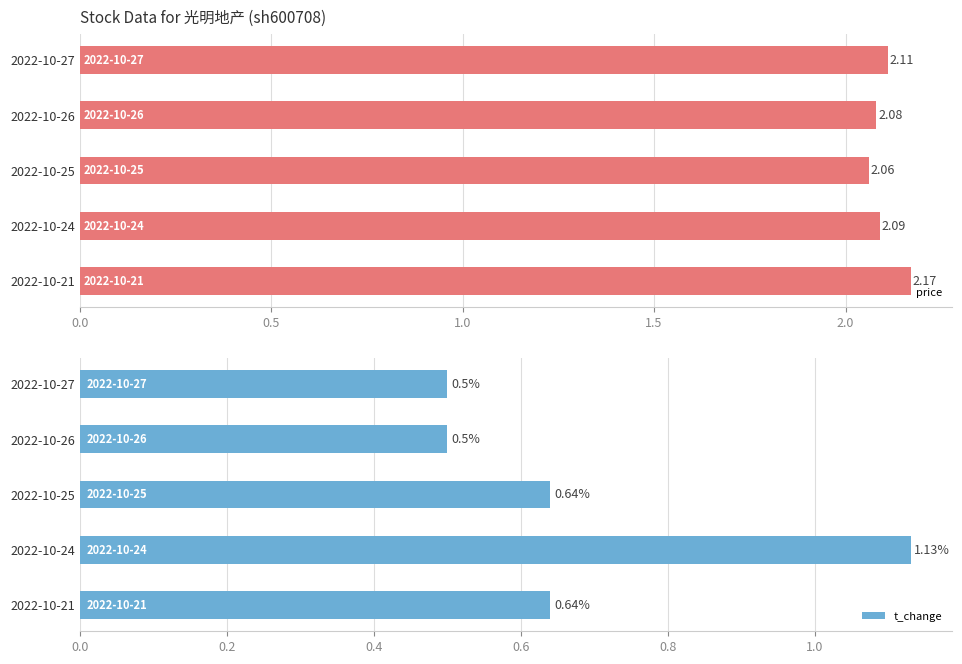

Are the bars grouped side by side (vs. stacked)?

Yes